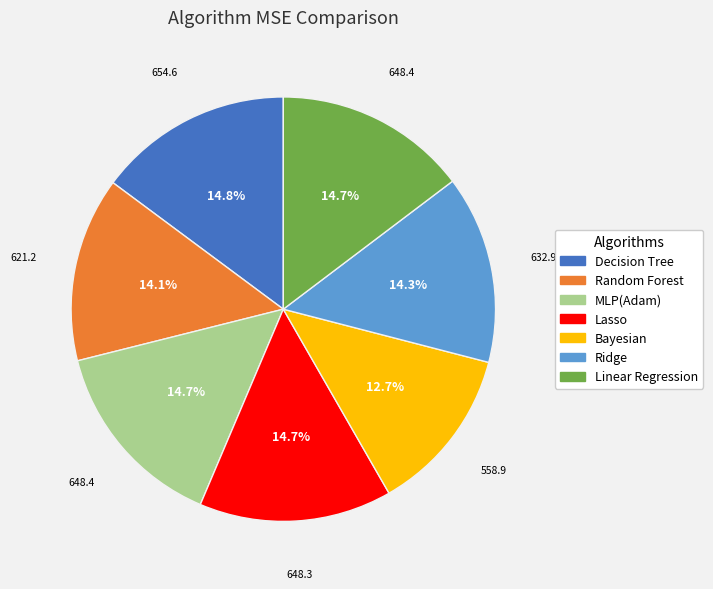

Which slice is the smallest?

Bayesian